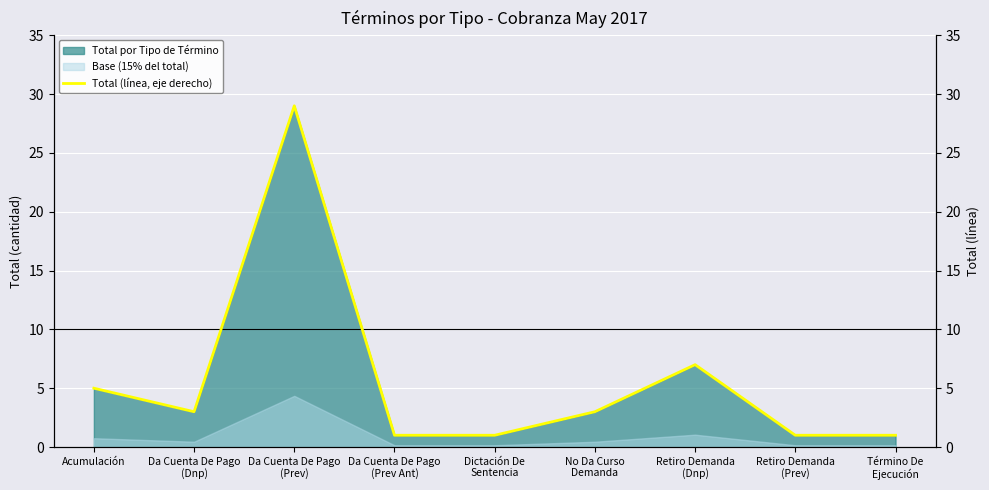

Between Retiro Demanda
(Dnp) and No Da Curso
Demanda, which is larger?

Retiro Demanda
(Dnp)